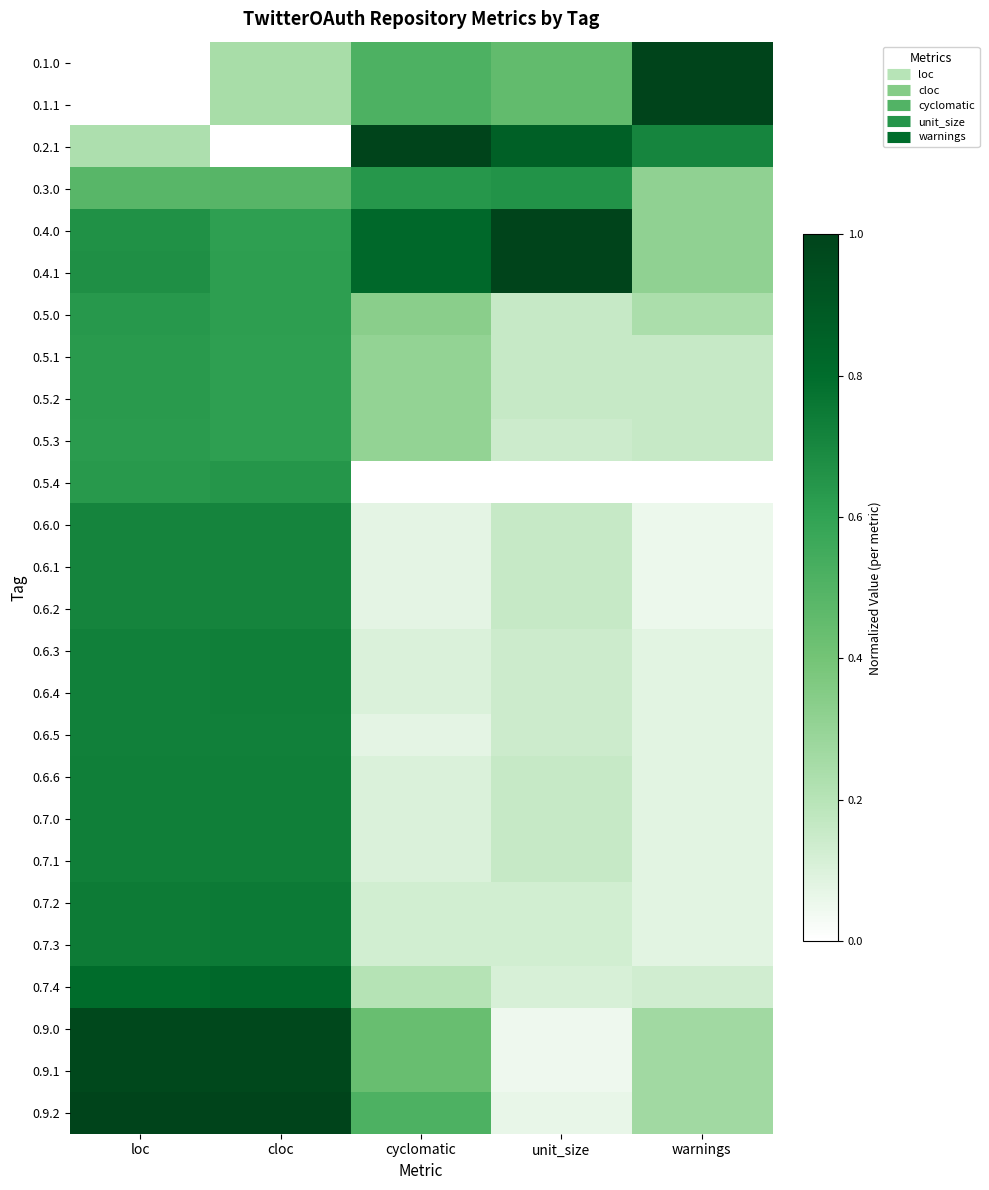

At unit_size, list the series in order from smallest to largest.

0.5.4, 0.9.0, 0.9.1, 0.9.2, 0.7.4, 0.7.2, 0.7.3, 0.5.3, 0.6.3, 0.6.4, 0.6.5, 0.5.0, 0.5.1, 0.5.2, 0.6.0, 0.6.1, 0.6.2, 0.6.6, 0.7.0, 0.7.1, 0.1.0, 0.1.1, 0.3.0, 0.2.1, 0.4.0, 0.4.1